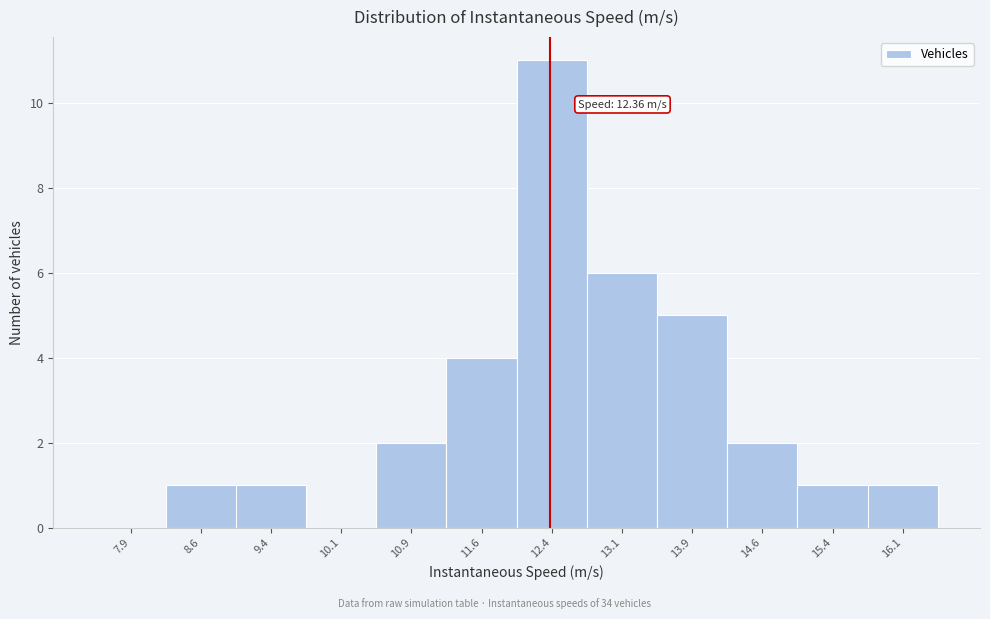

Which range on the x-axis has the tallest bar?

12.00 to 12.75